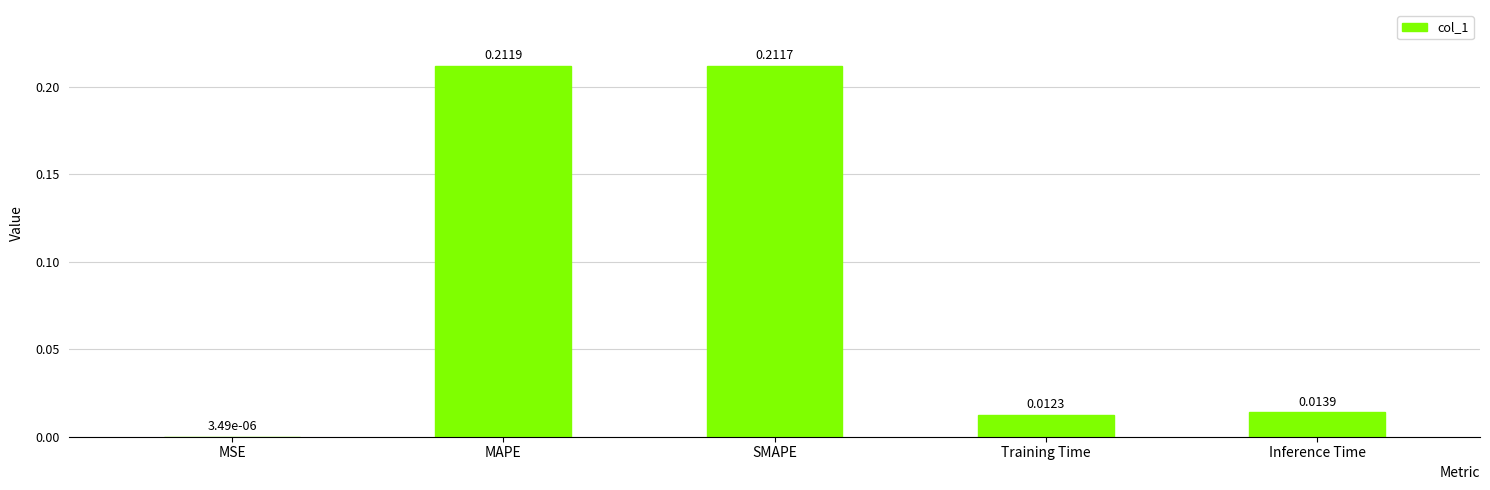

Which label corresponds to the largest value in the chart?

MAPE